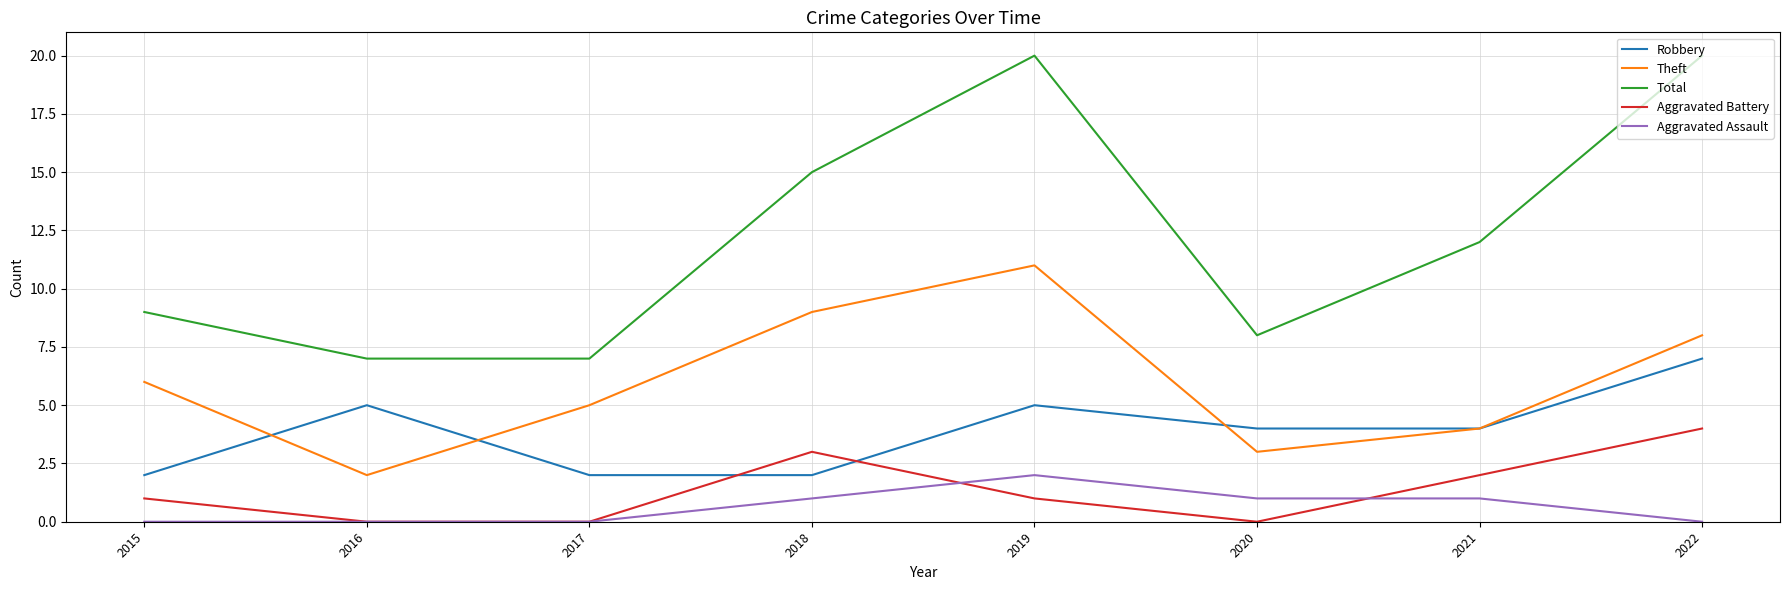

Reading left to right, what are all the values shown in this chart?

Robbery: 2	5	2	2	5	4	4	7
Theft: 6	2	5	9	11	3	4	8
Total: 9	7	7	15	20	8	12	20
Aggravated Battery: 1	0	0	3	1	0	2	4
Aggravated Assault: 0	0	0	1	2	1	1	0